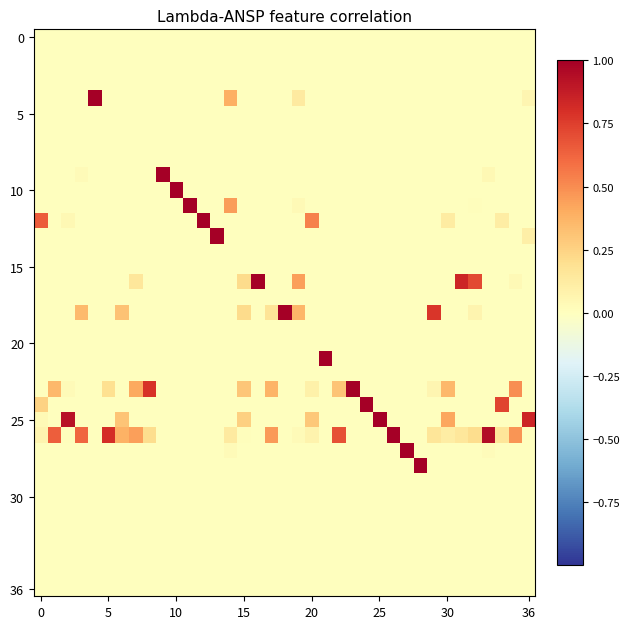

At which category is the sum across all series the highest?

14